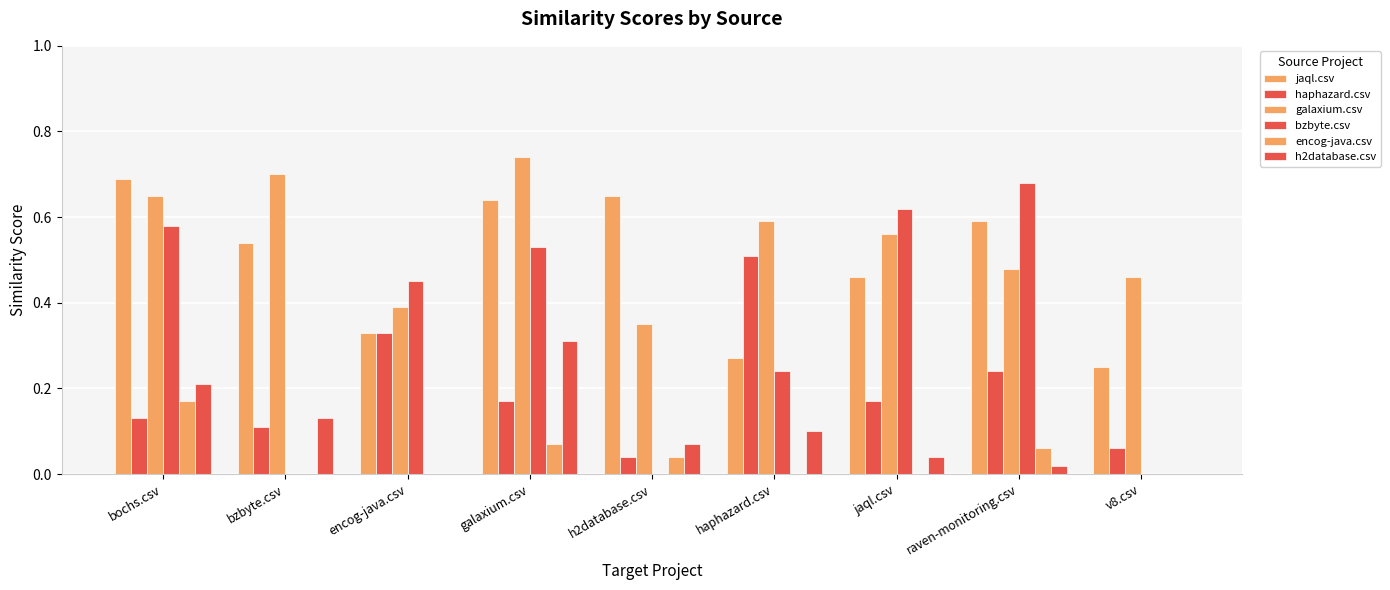

Which series has the largest total across all categories?

galaxium.csv